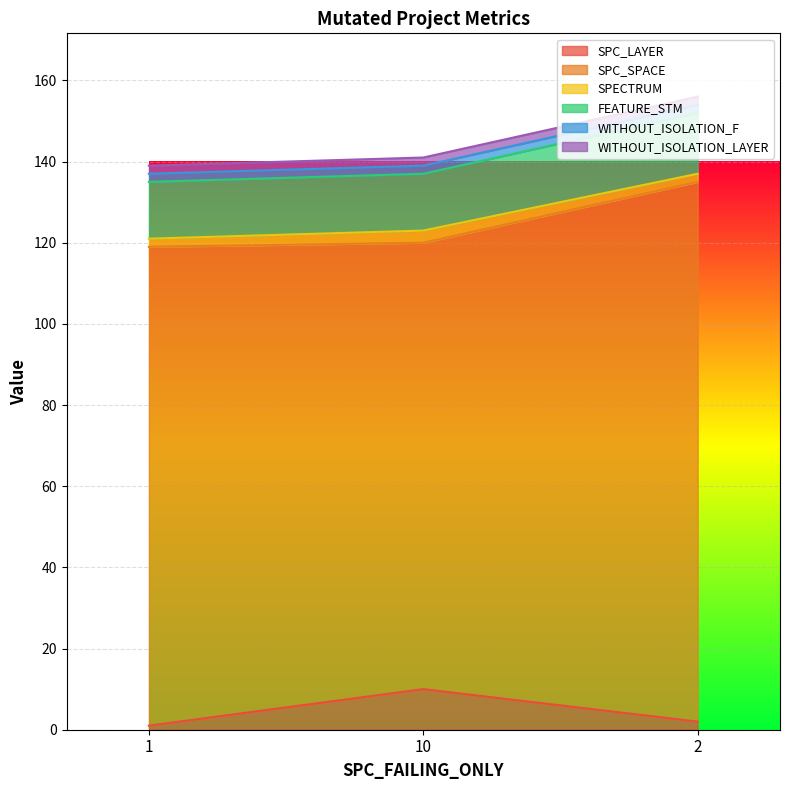

At which category is the sum across all series the highest?

2